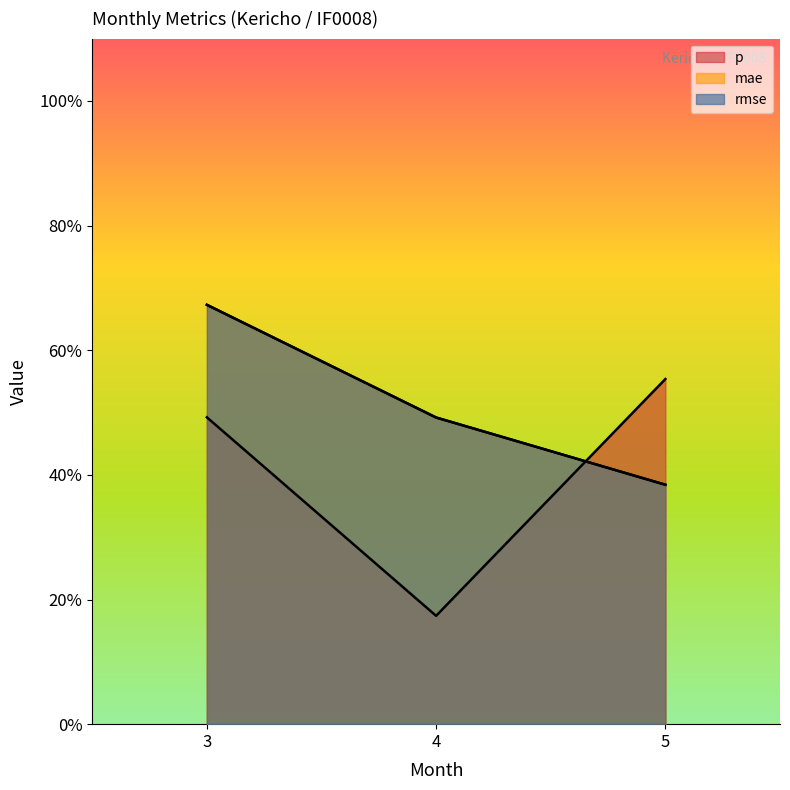

Which has a higher value, 3 or 5?

5